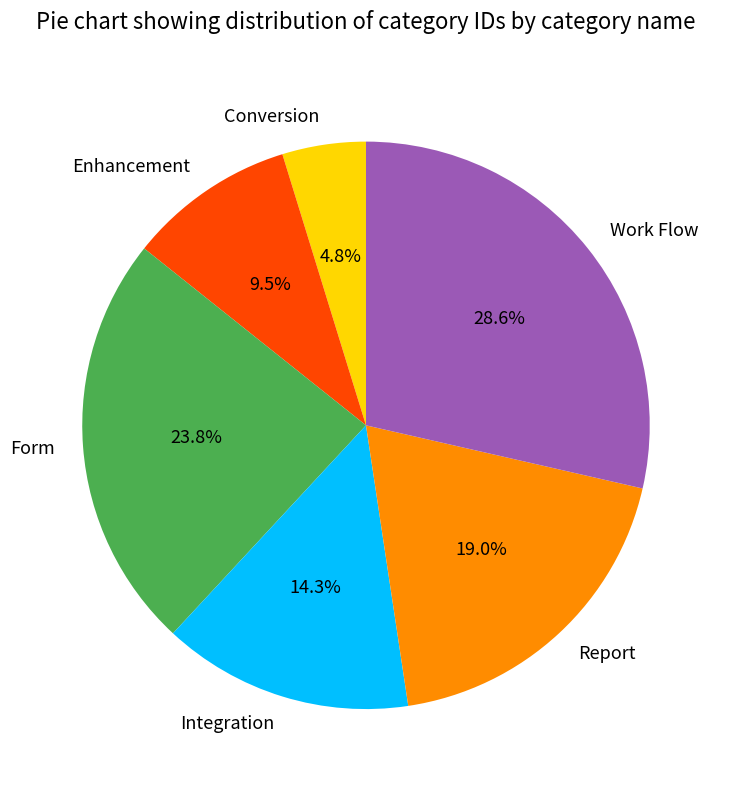

Which category has the biggest portion of the pie?

Work Flow